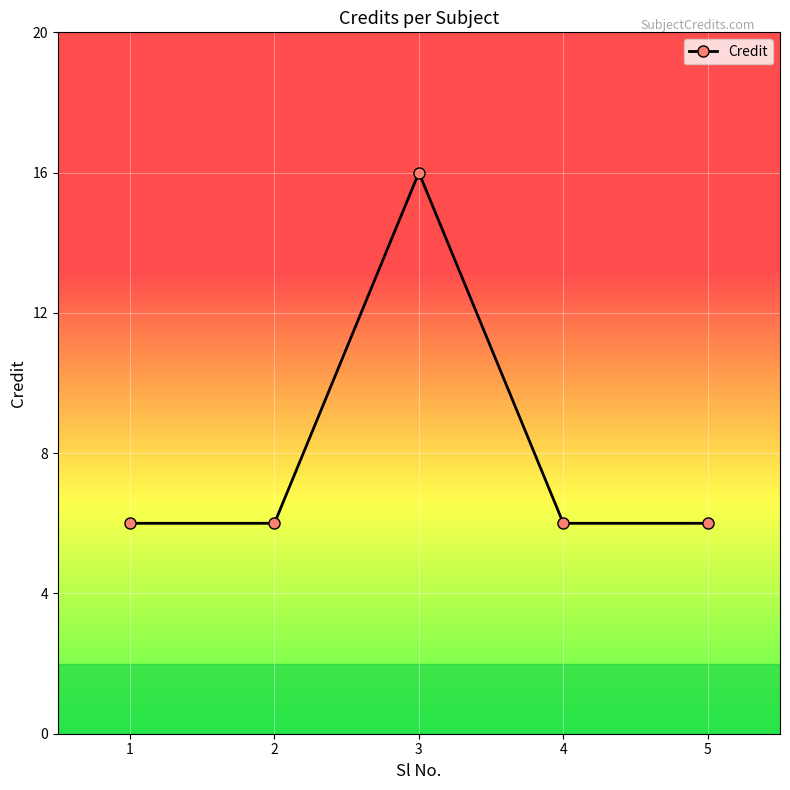

True or false: there are more than 2 points higher than both neighbors.

False